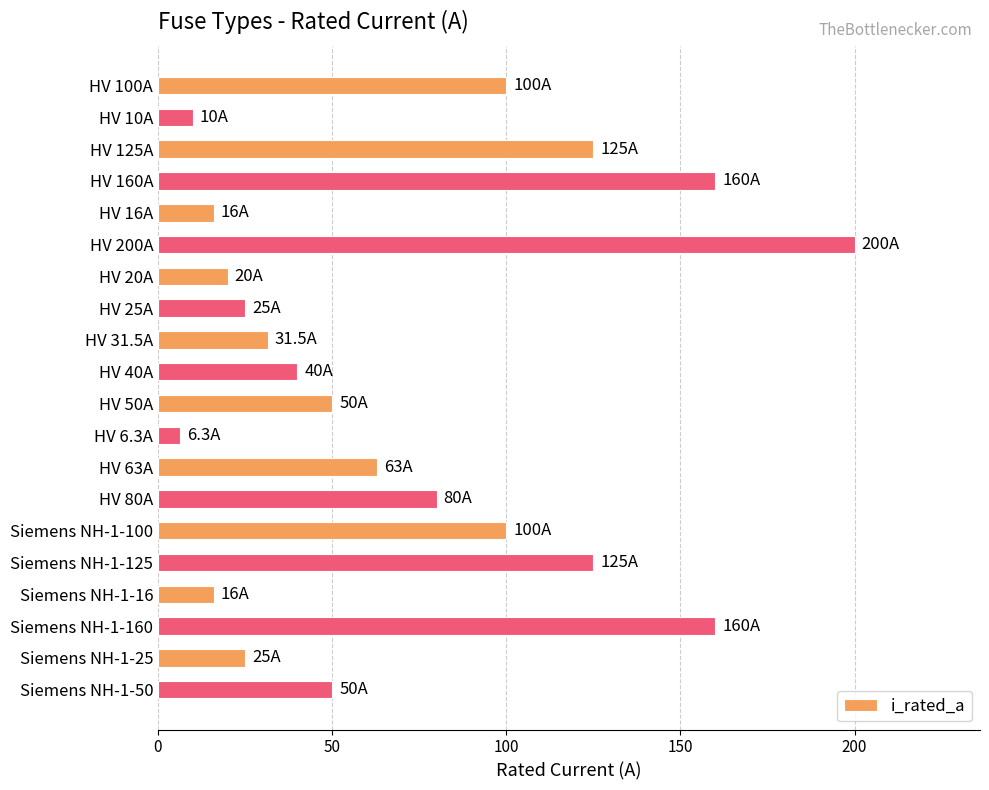

Reading top to bottom, extract all data points from this chart.

HV 100A=100.0	HV 10A=10.0	HV 125A=125.0	HV 160A=160.0	HV 16A=16.0	HV 200A=200.0	HV 20A=20.0	HV 25A=25.0	HV 31.5A=31.5	HV 40A=40.0	HV 50A=50.0	HV 6.3A=6.3	HV 63A=63.0	HV 80A=80.0	Siemens NH-1-100=100.0	Siemens NH-1-125=125.0	Siemens NH-1-16=16.0	Siemens NH-1-160=160.0	Siemens NH-1-25=25.0	Siemens NH-1-50=50.0